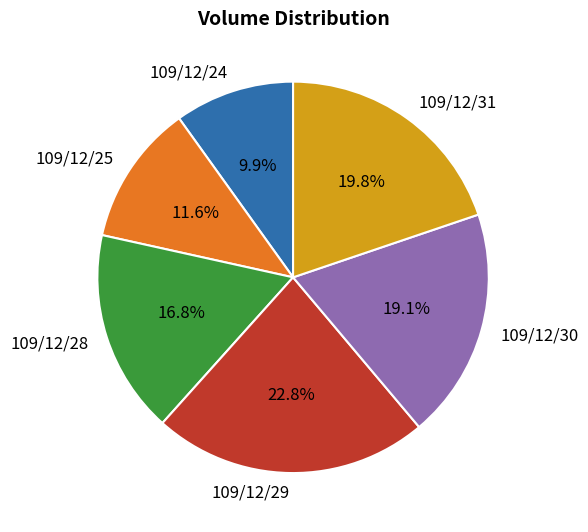

Approximately how many times larger is the value at 109/12/29 compared to 109/12/25?

2.0